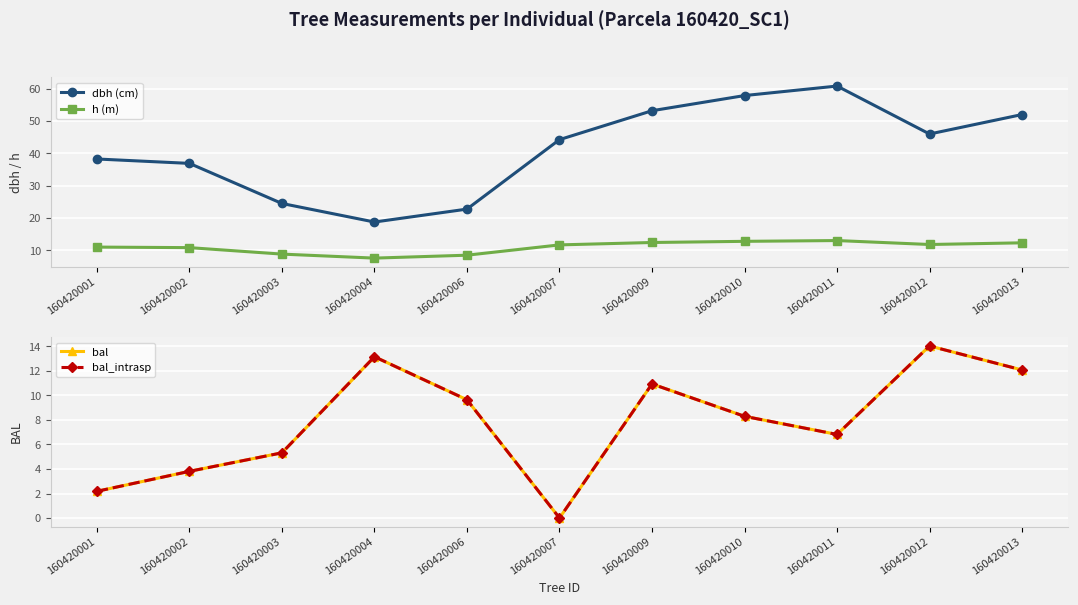

What is the total value across all series at 160420013?

88.5